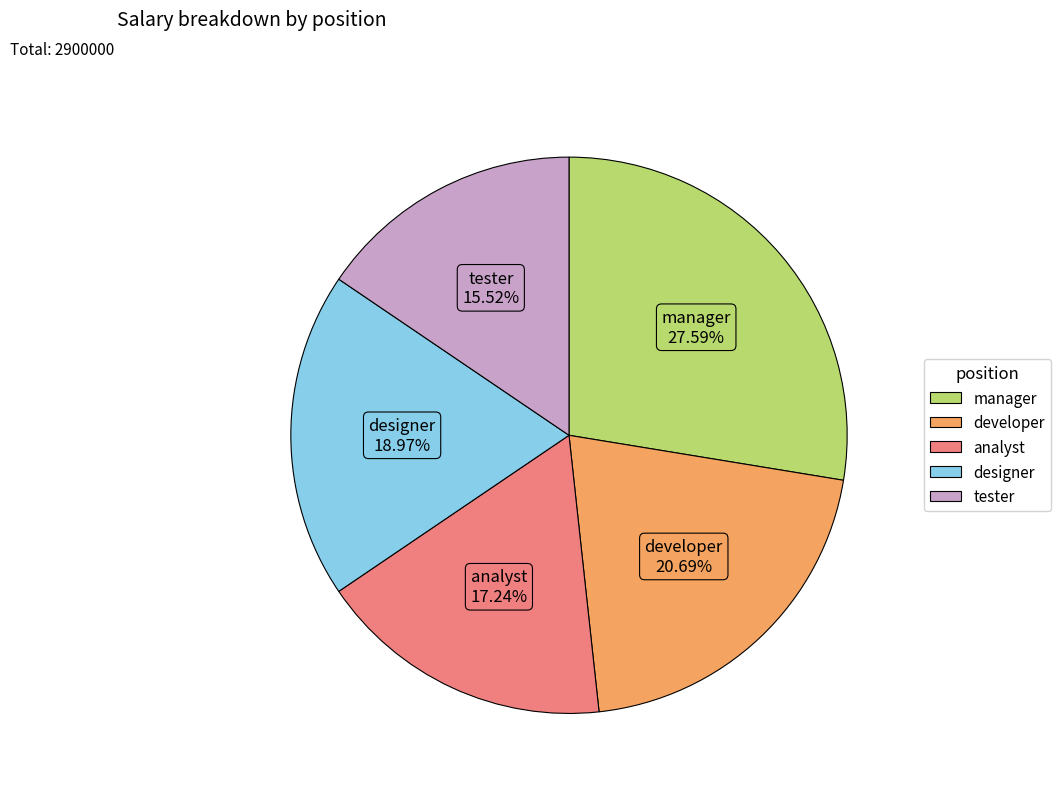

Does developer represent more than half of the total?

No